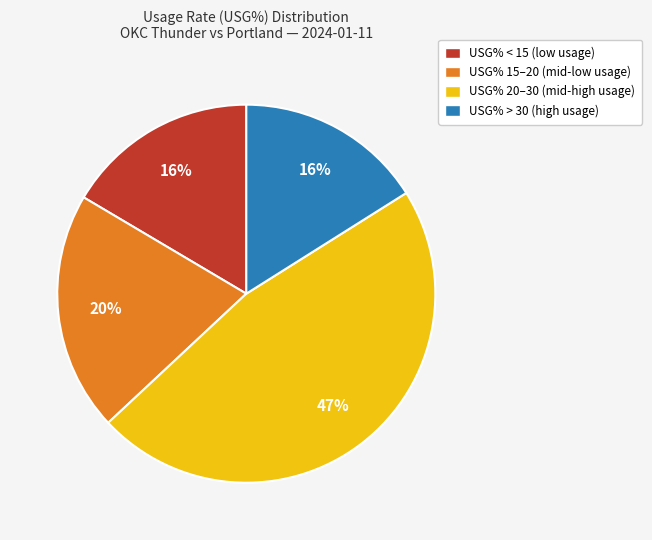

True or false: USG% 15–20 (mid-low usage) accounts for 20% of the total.

True